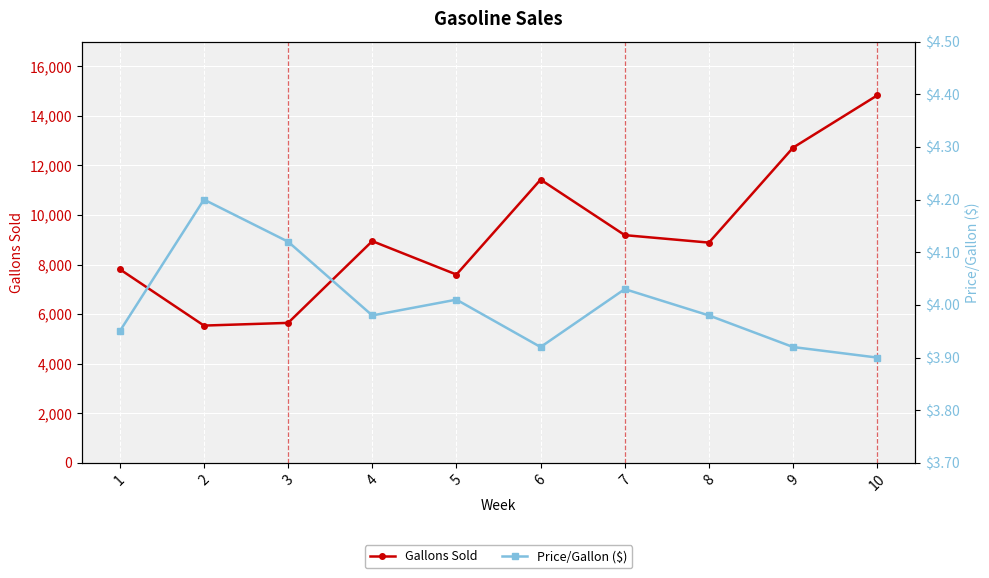

What is the difference between the maximum and minimum values in the Price/Gallon ($) series?

0.3